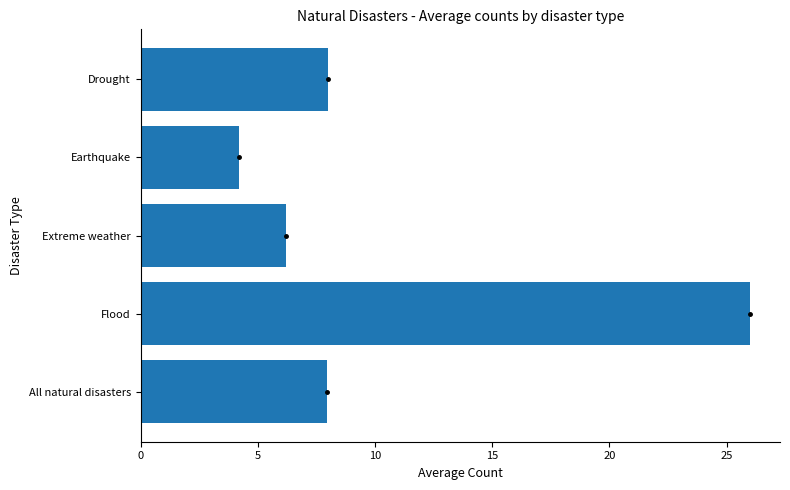

What is the ratio of the value at All natural disasters to the value at Earthquake?

1.9